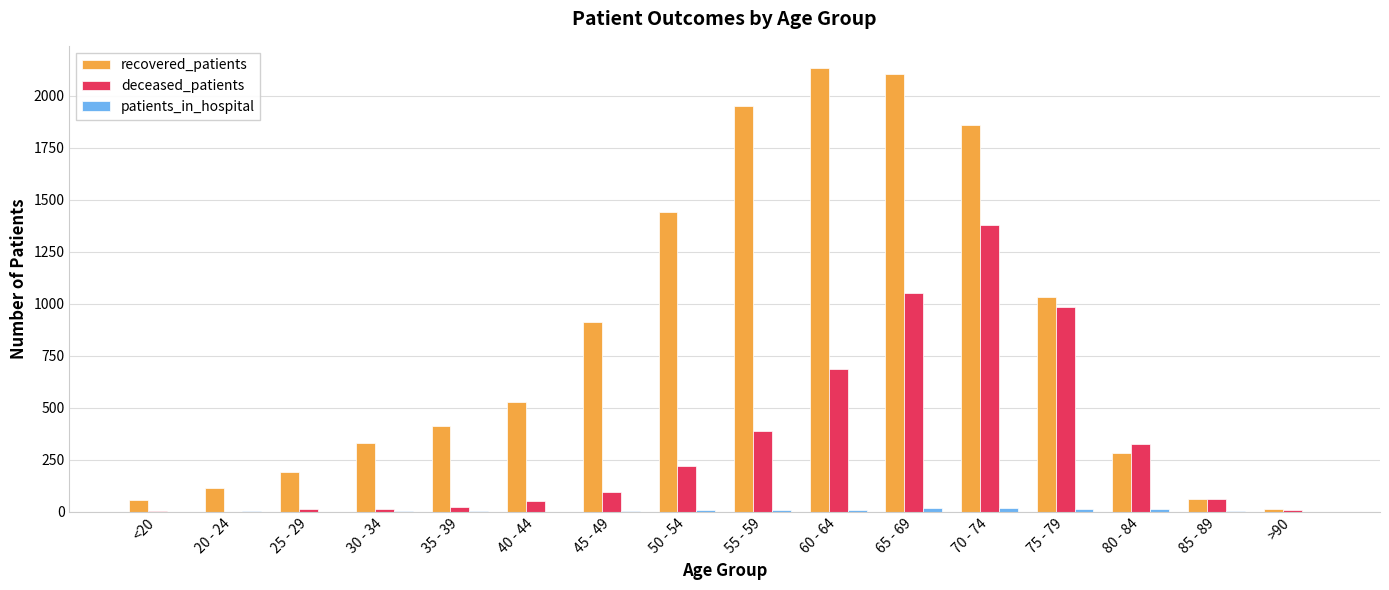

The value of deceased_patients at 70 - 74 is 646. True or false?

False